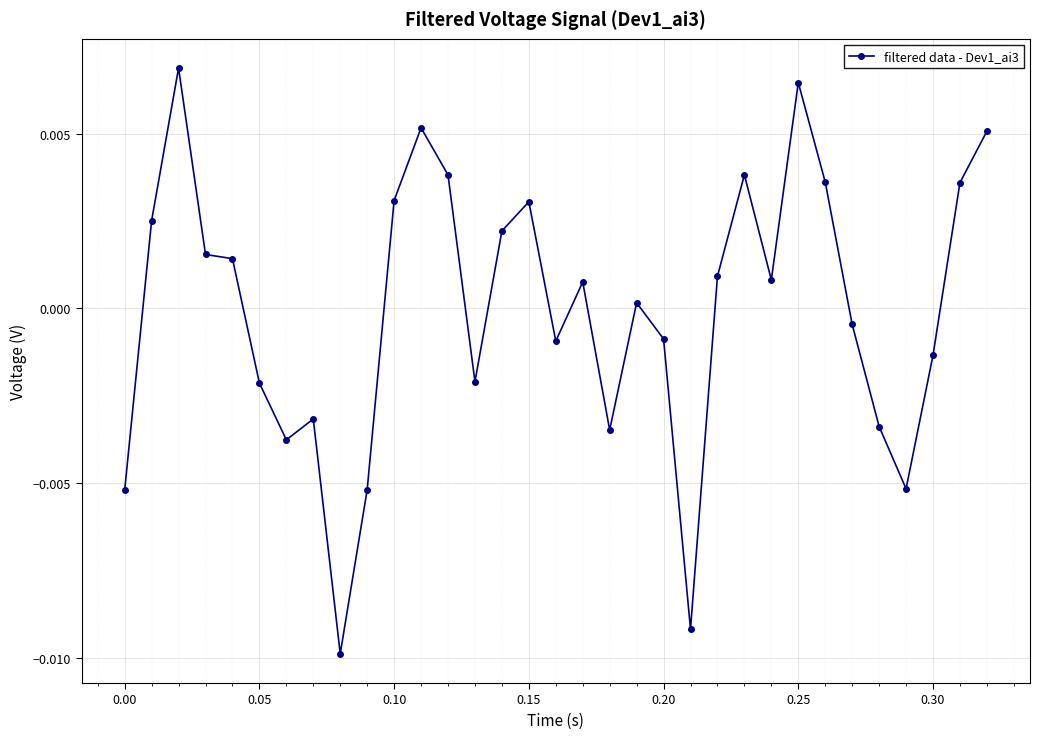

True or false: there are more than 0 points higher than both neighbors.

True